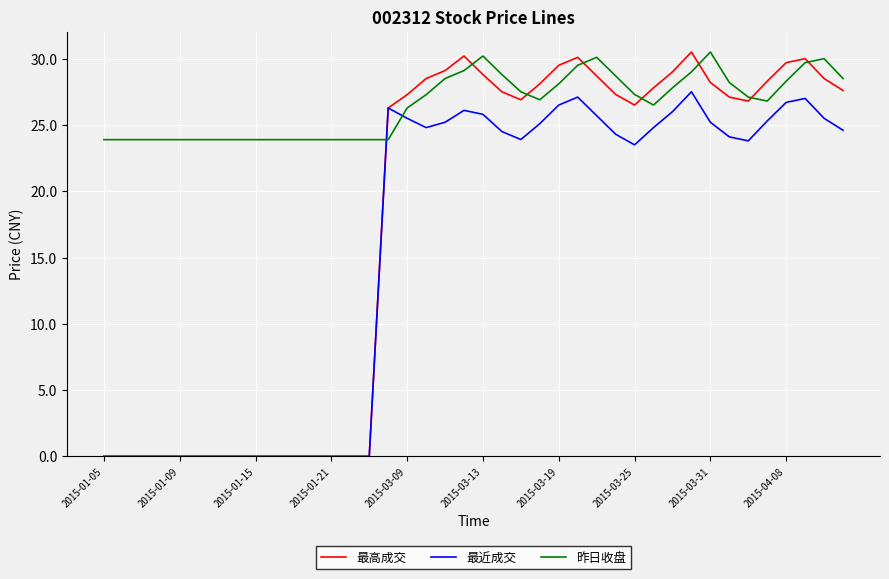

How many times do 最近成交 and 昨日收盘 cross each other?

2